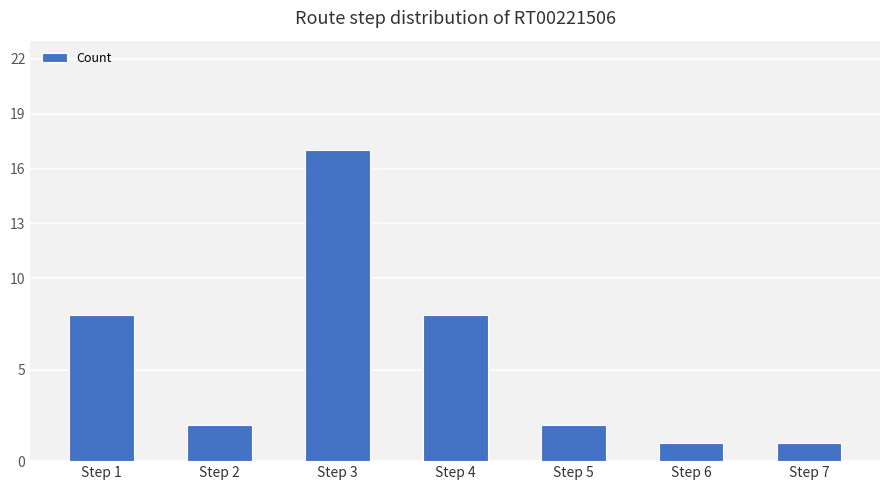

Read the value at Step 4, to the nearest 5.

10